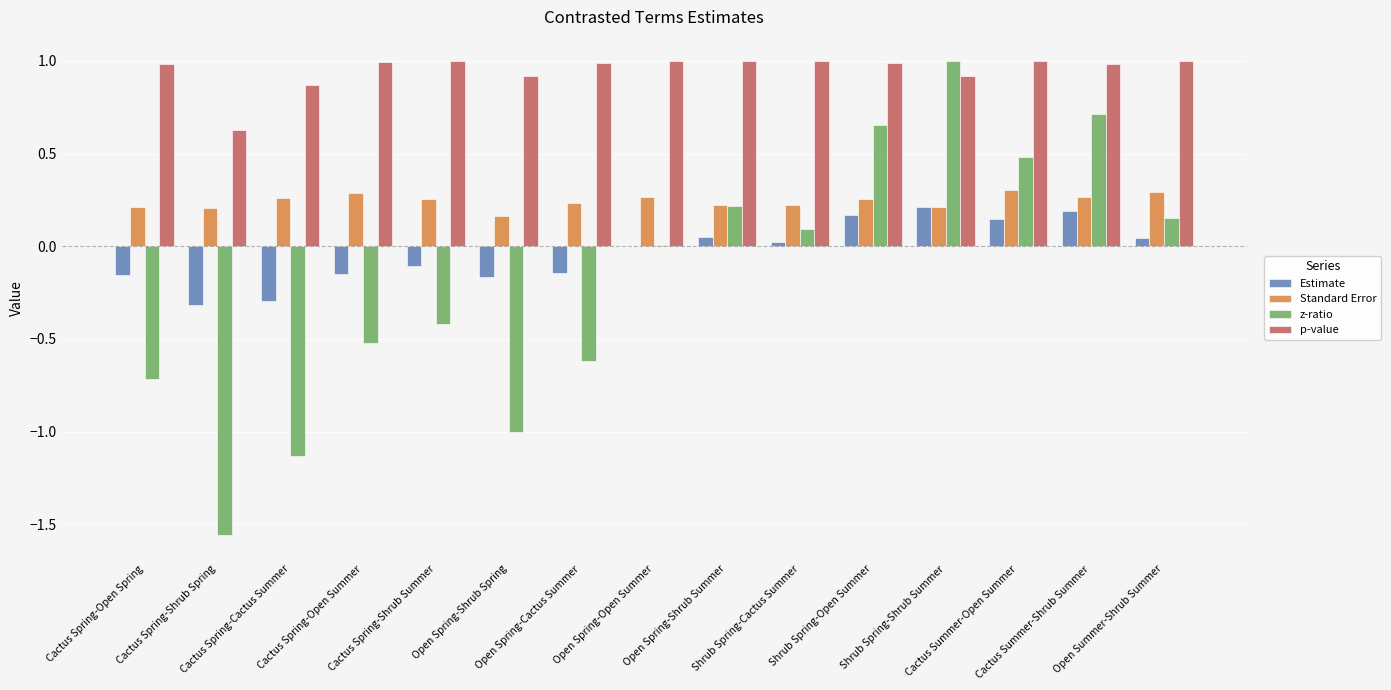

Which series has the largest total across all categories?

p-value